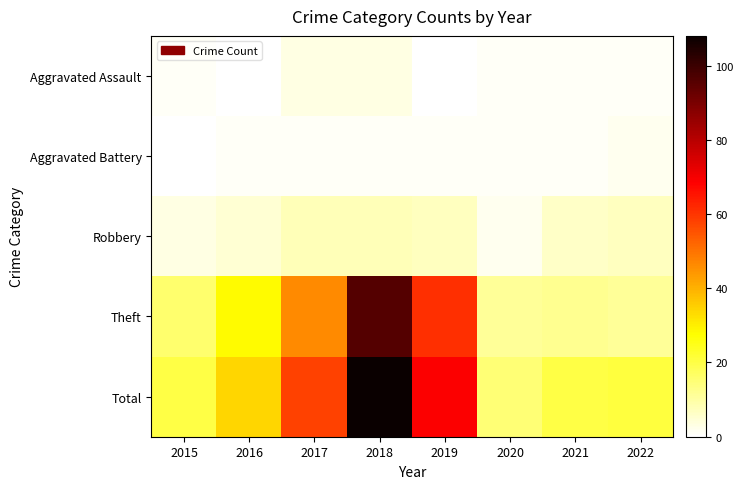

At which category does the chart reach its minimum across all series?

2016